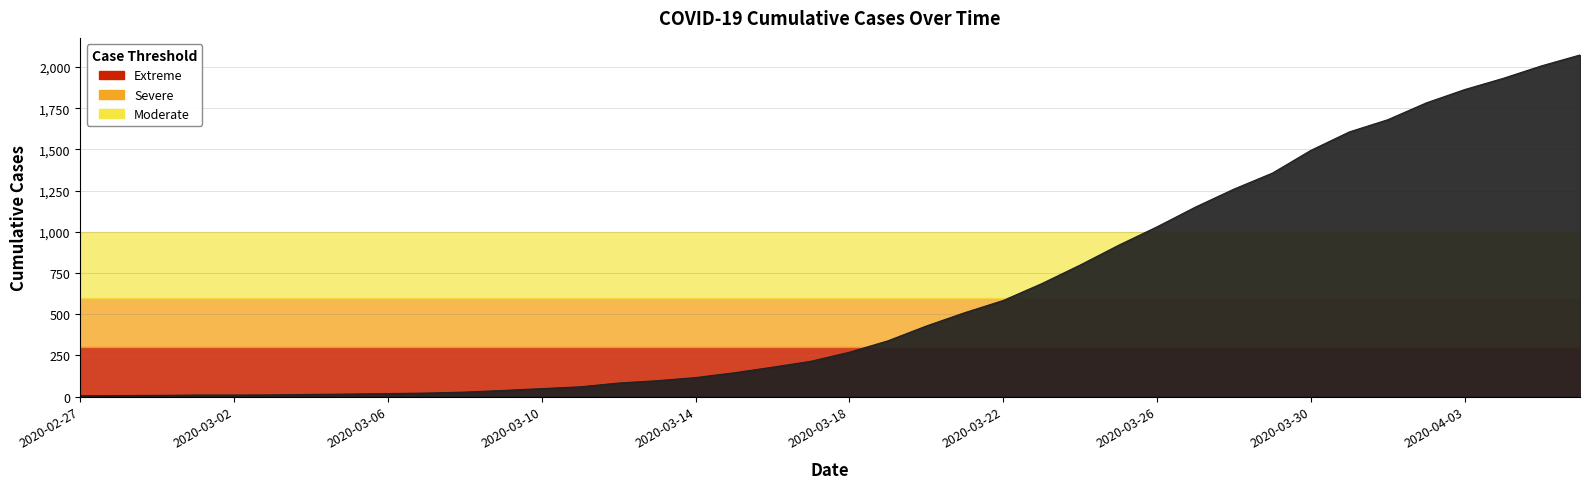

What is the maximum value shown in the chart?

2073